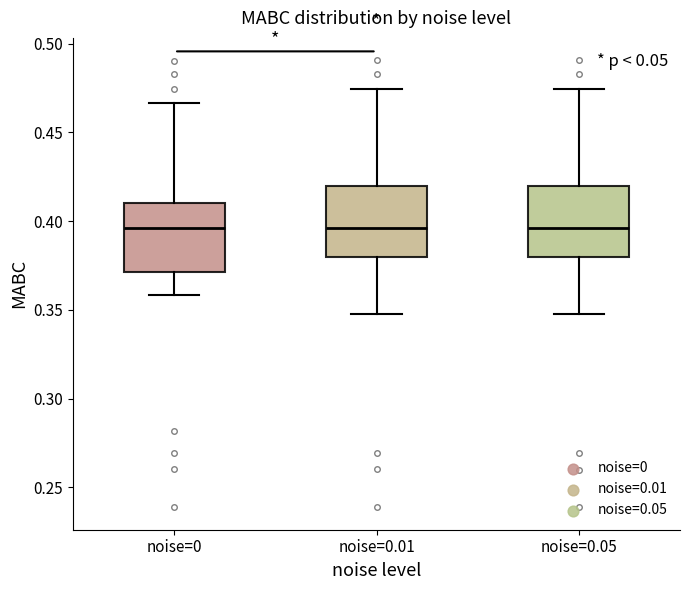

Where does the median line of the box for noise=0.01 sit on the y-axis? The values are not printed on the chart, so give them approximately, as read against the axis.

0.395